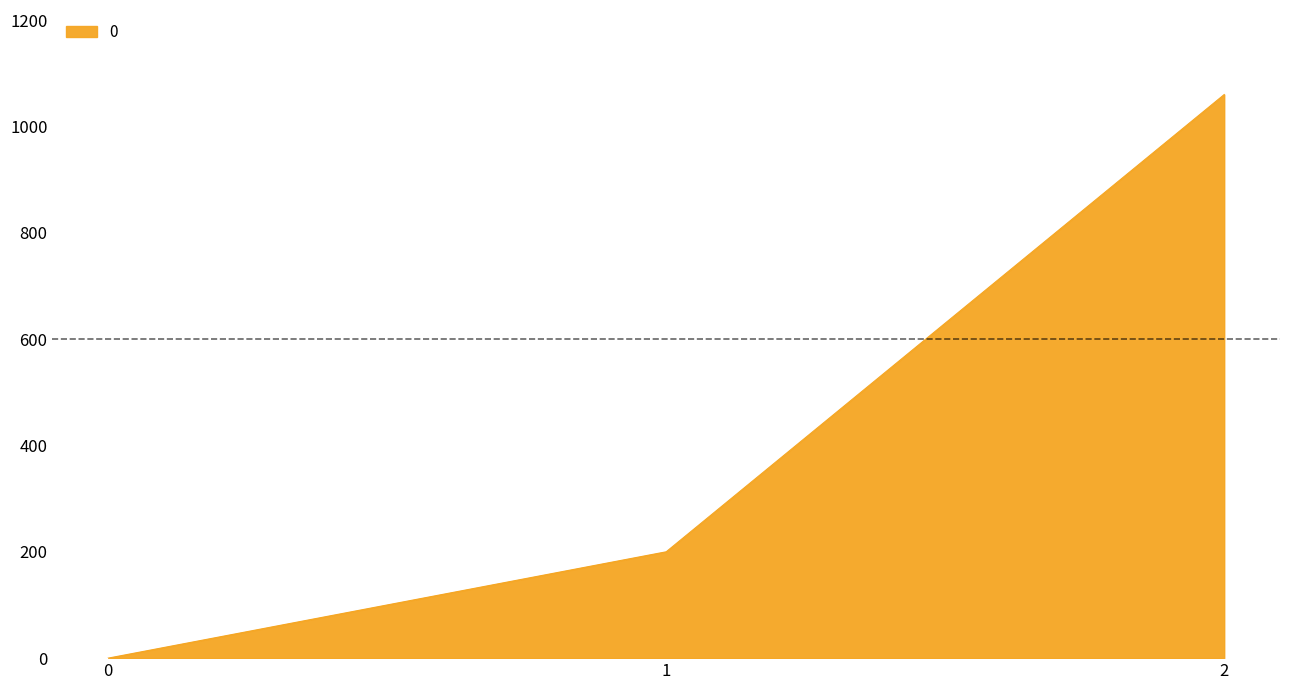

Rank the categories by value from lowest to highest.

0, 1, 2